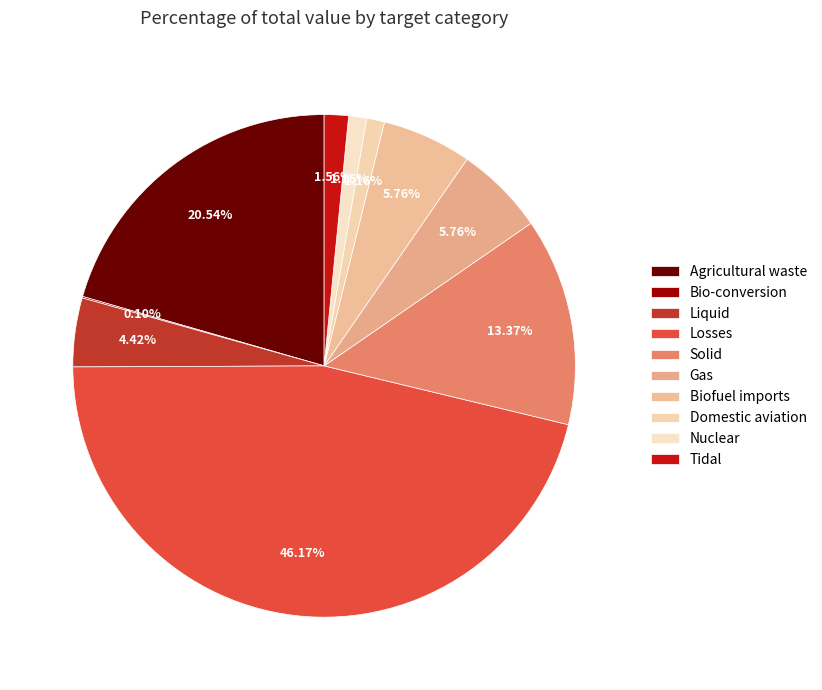

What is the smallest slice in the pie chart?

Bio-conversion